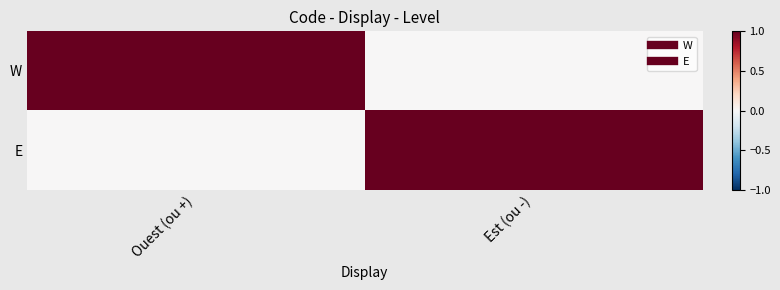

How many distinct data groups are displayed?

2